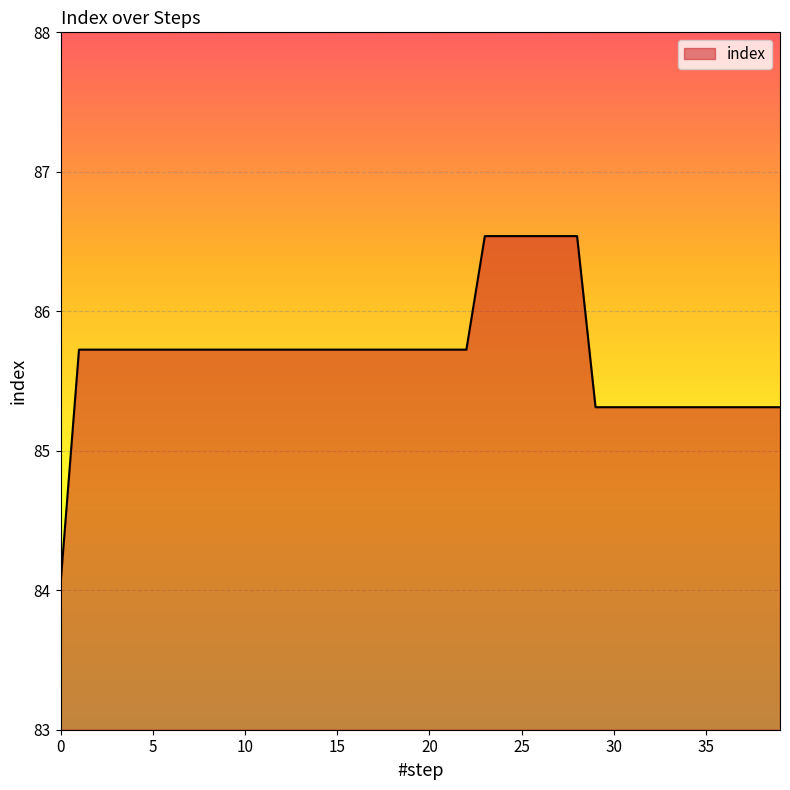

Count the number of categories in the chart.

40